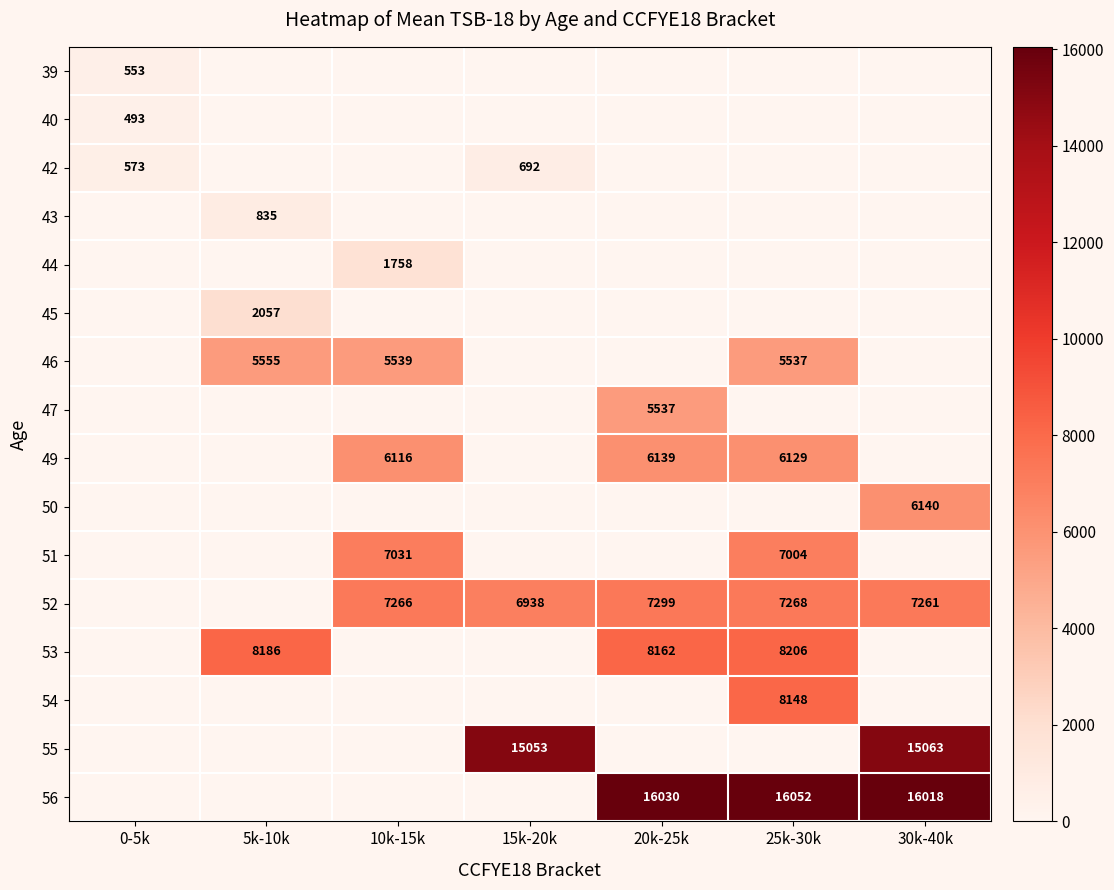

How many positive values does the 39 series have?

1